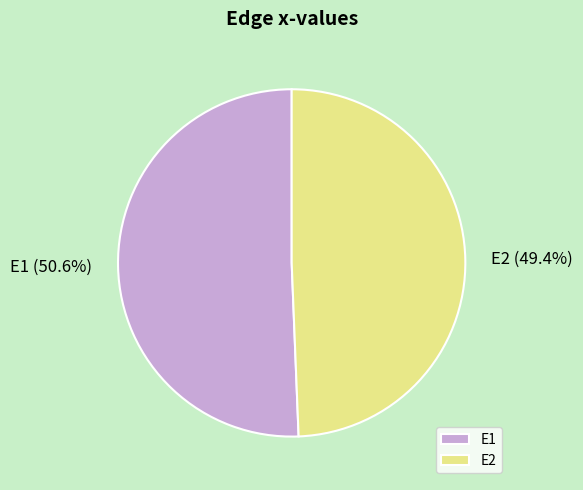

How much of the chart is everything except E2?

50.6%